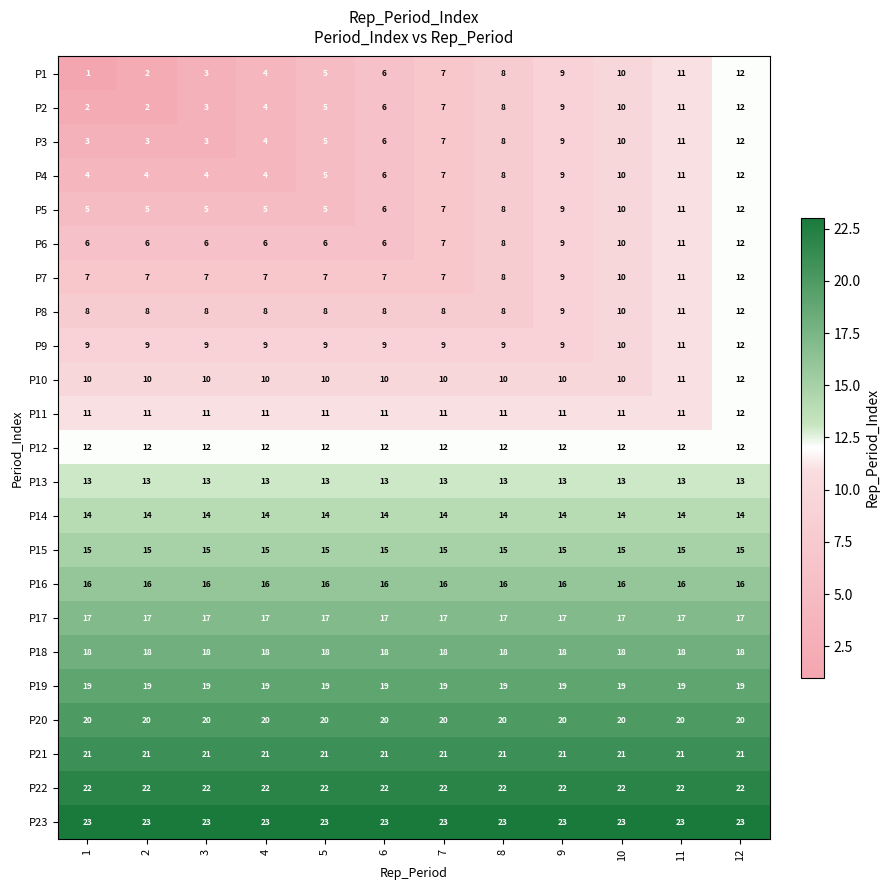

What is the average value of the P10 series?

10